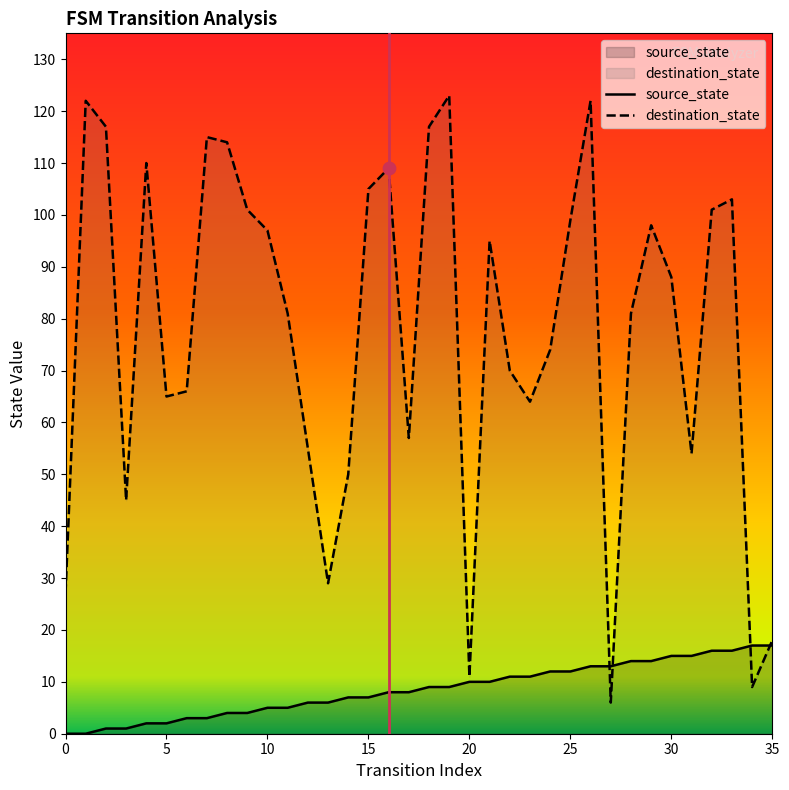

What is the total value across all series at 12?

61